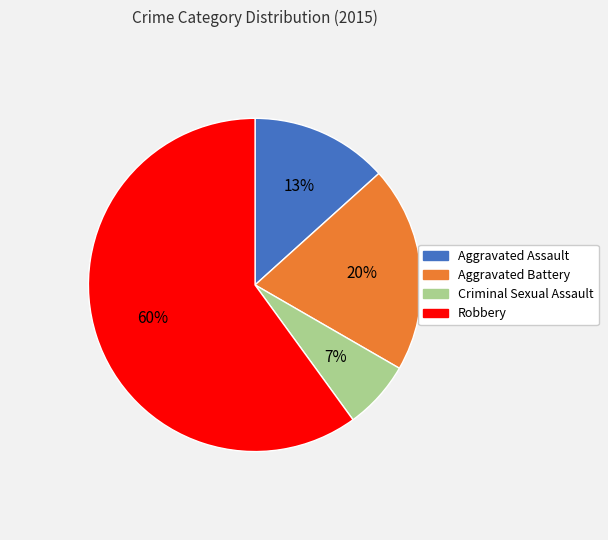

Which has a higher value, Criminal Sexual Assault or Aggravated Battery?

Aggravated Battery